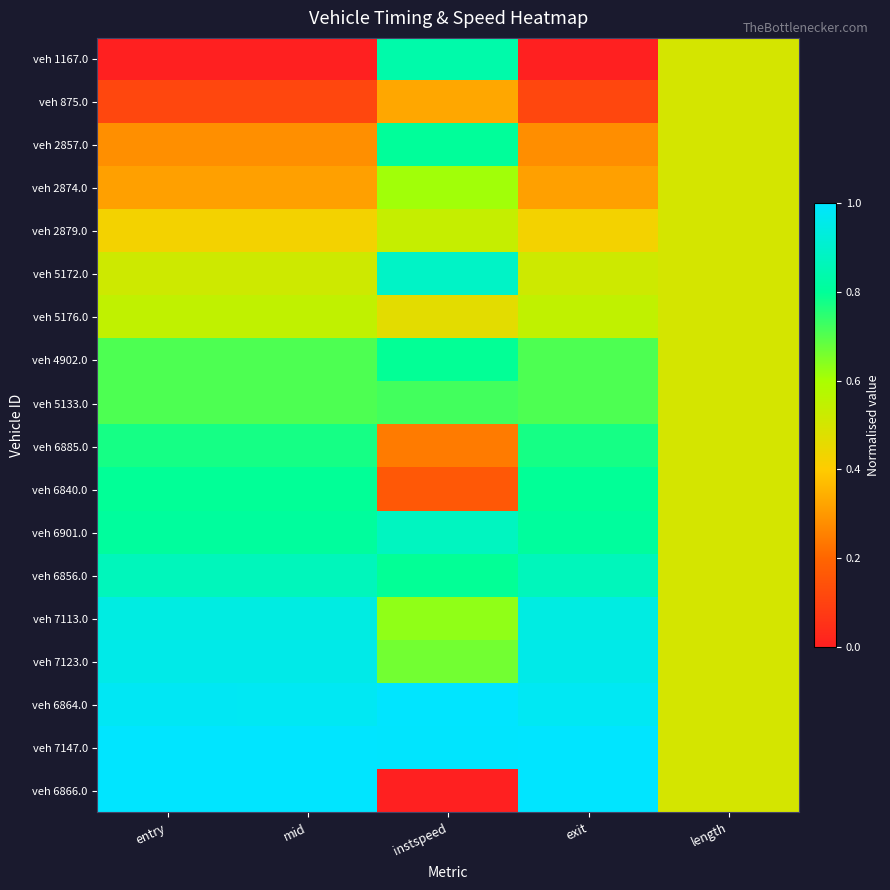

Between mid and exit, which is larger?

mid